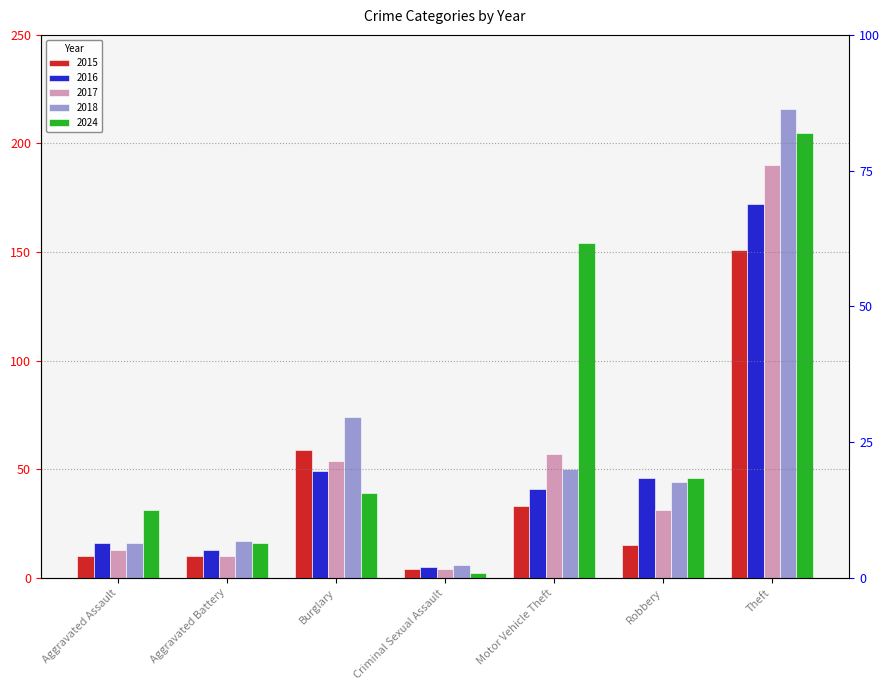

Reading left to right, extract all data points from this chart.

2015: Aggravated Assault=10	Aggravated Battery=10	Burglary=59	Criminal Sexual Assault=4	Motor Vehicle Theft=33	Robbery=15	Theft=151
2016: Aggravated Assault=16	Aggravated Battery=13	Burglary=49	Criminal Sexual Assault=5	Motor Vehicle Theft=41	Robbery=46	Theft=172
2017: Aggravated Assault=13	Aggravated Battery=10	Burglary=54	Criminal Sexual Assault=4	Motor Vehicle Theft=57	Robbery=31	Theft=190
2018: Aggravated Assault=16	Aggravated Battery=17	Burglary=74	Criminal Sexual Assault=6	Motor Vehicle Theft=50	Robbery=44	Theft=216
2024: Aggravated Assault=31	Aggravated Battery=16	Burglary=39	Criminal Sexual Assault=2	Motor Vehicle Theft=154	Robbery=46	Theft=205